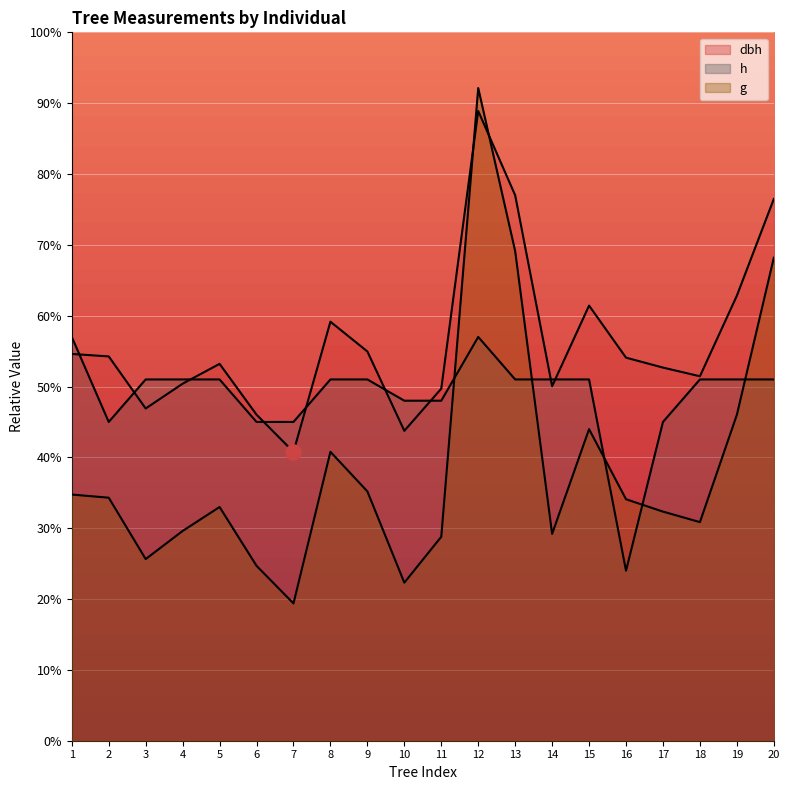

What are all the series names shown in the legend?

dbh, h, g